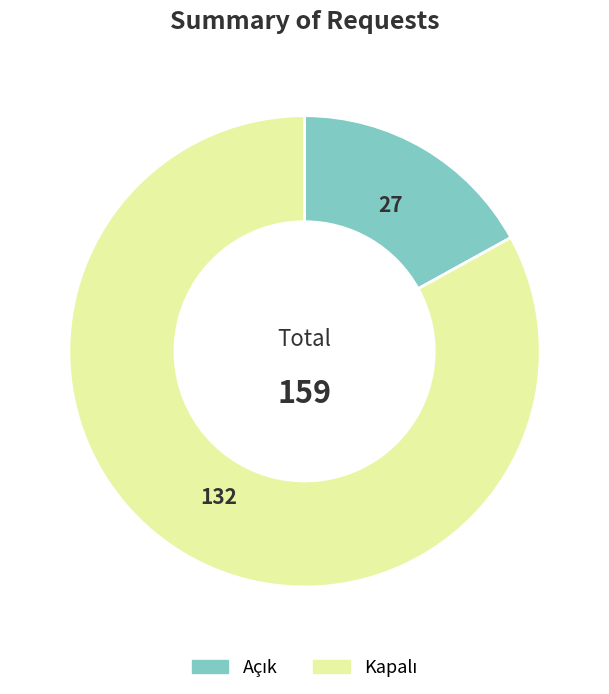

Does any single category account for the majority?

Yes